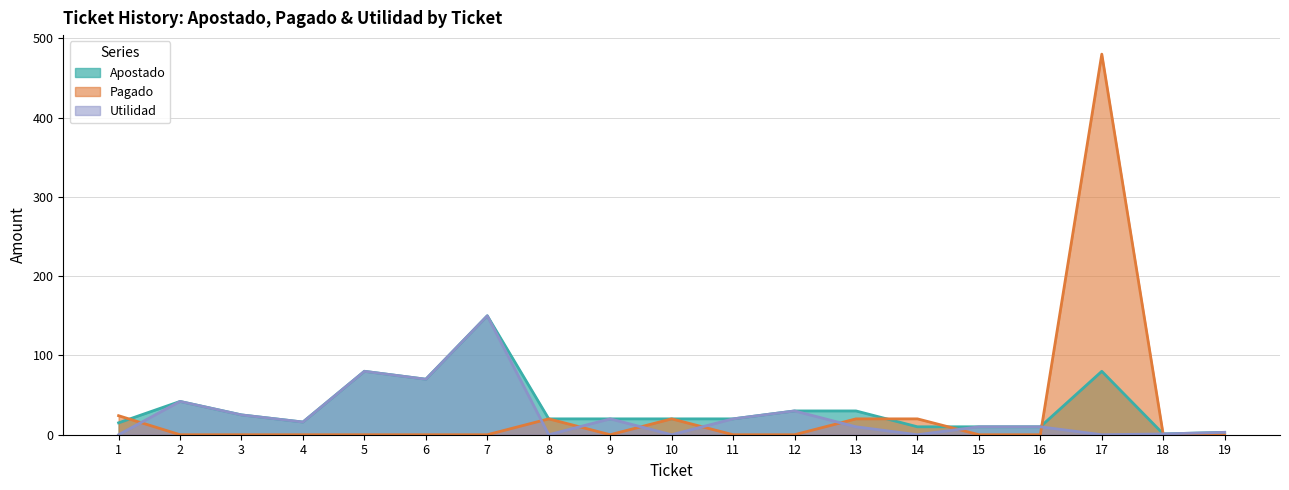

Which series has the largest total across all categories?

Apostado